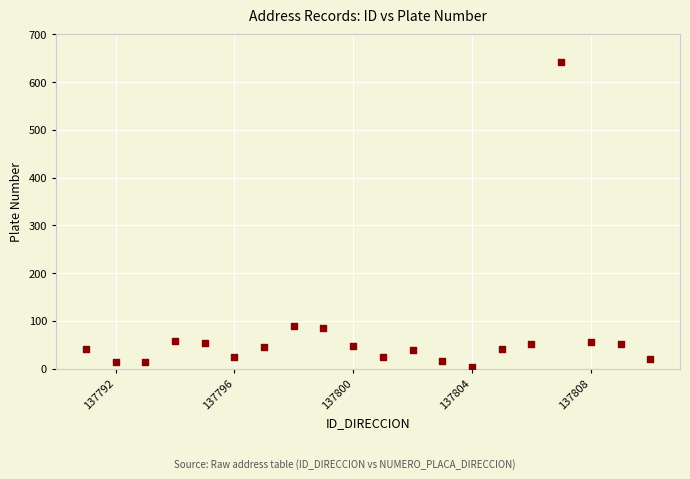

What is the range of Y values (max minus min)?

640